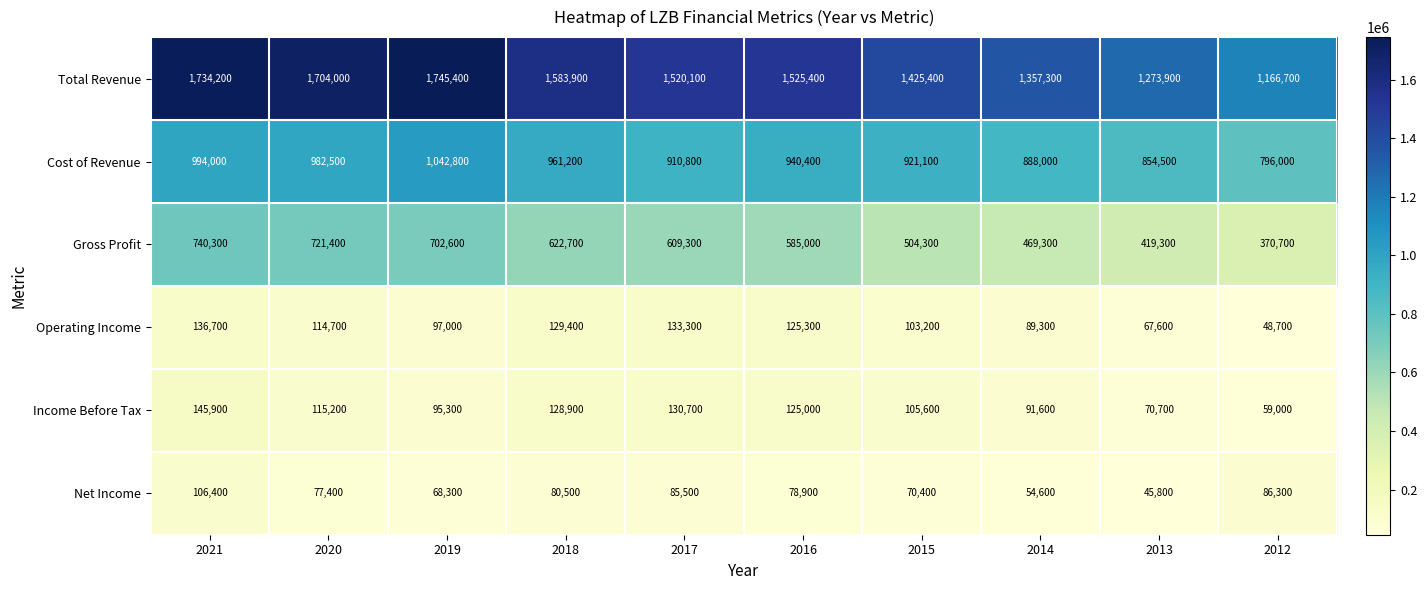

Which label corresponds to the smallest value in the chart?

2013